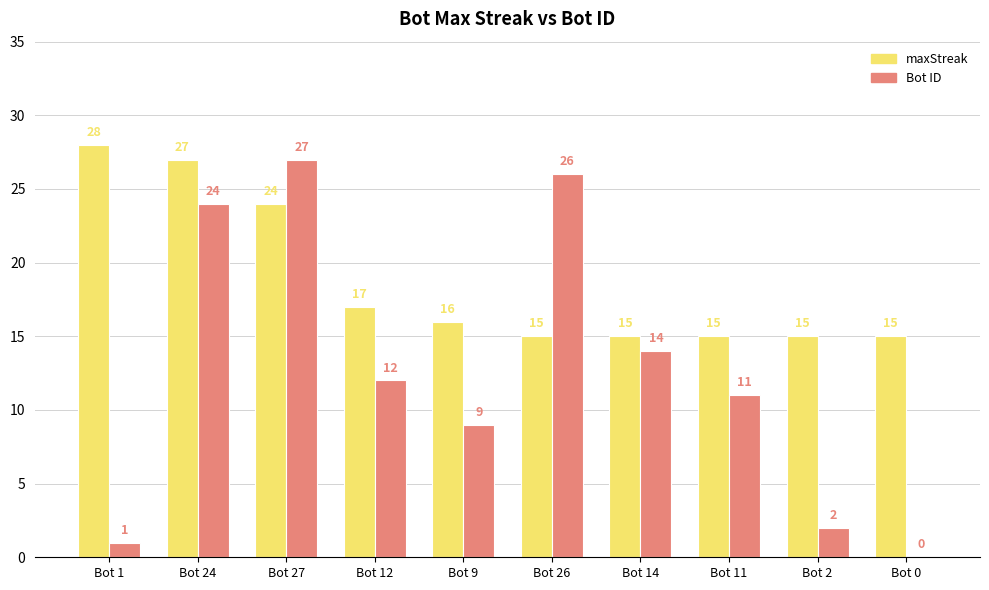

Reading right to left, extract all data points from this chart.

maxStreak: Bot 0=15	Bot 2=15	Bot 11=15	Bot 14=15	Bot 26=15	Bot 9=16	Bot 12=17	Bot 27=24	Bot 24=27	Bot 1=28
Bot: Bot 0=0	Bot 2=2	Bot 11=11	Bot 14=14	Bot 26=26	Bot 9=9	Bot 12=12	Bot 27=27	Bot 24=24	Bot 1=1